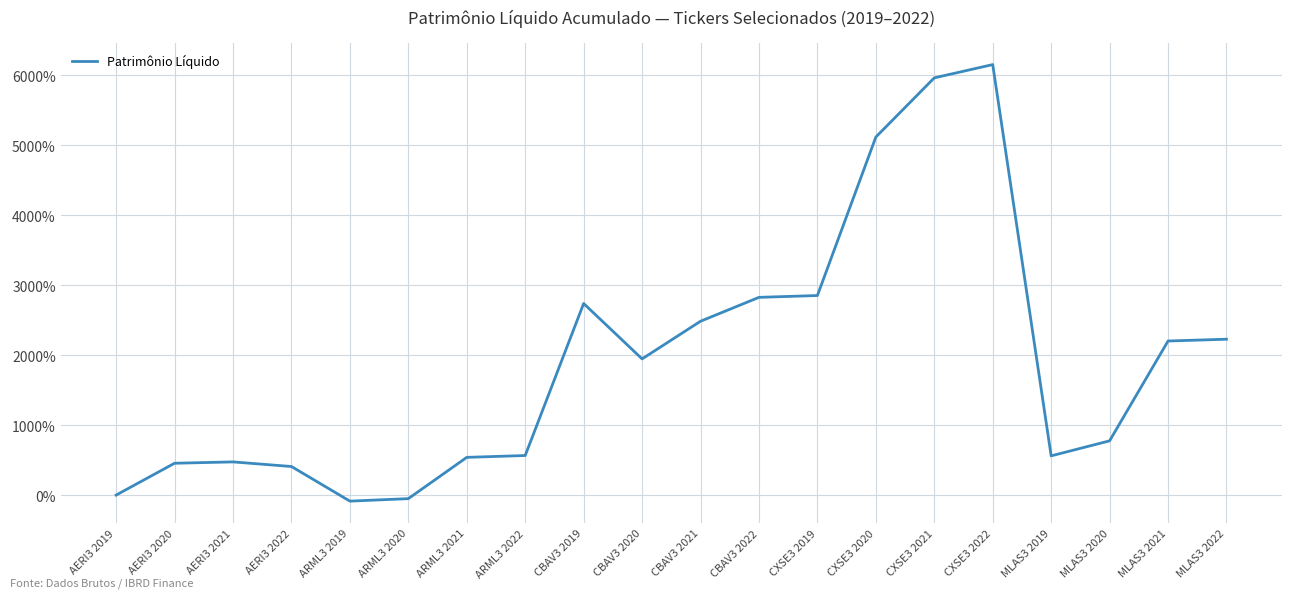

What is the smallest value displayed?

-86.7